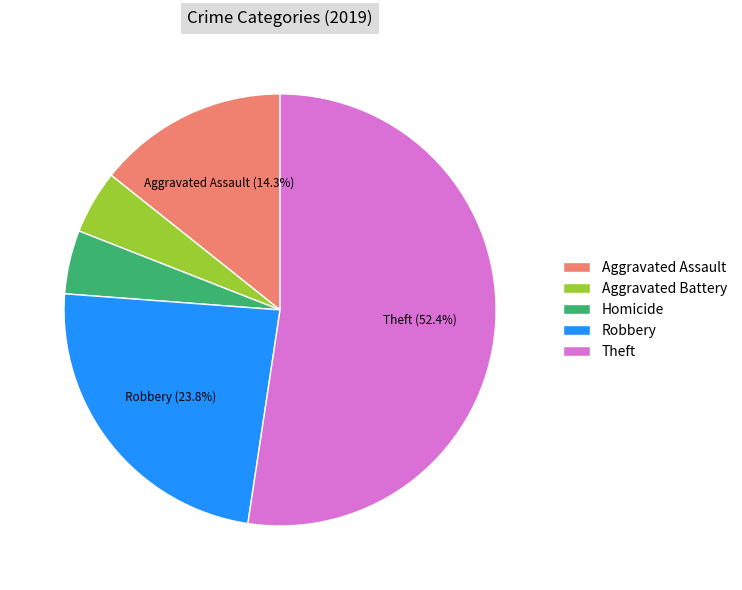

What percentage is NOT represented by Aggravated Assault?

85.7%